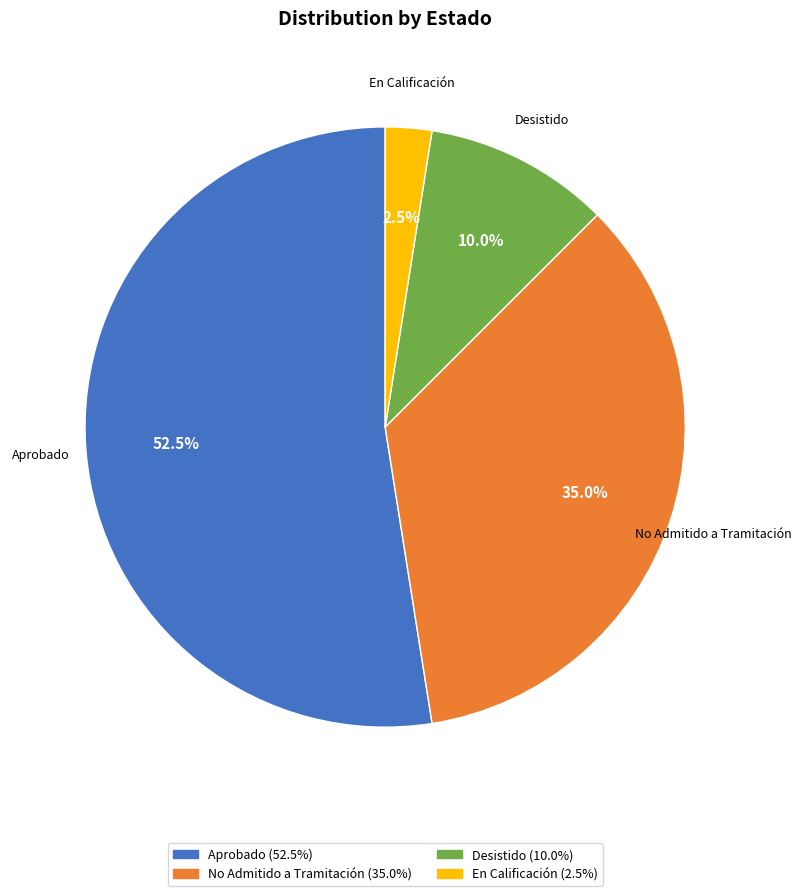

Between No Admitido a Tramitación and Desistido, which is larger?

No Admitido a Tramitación